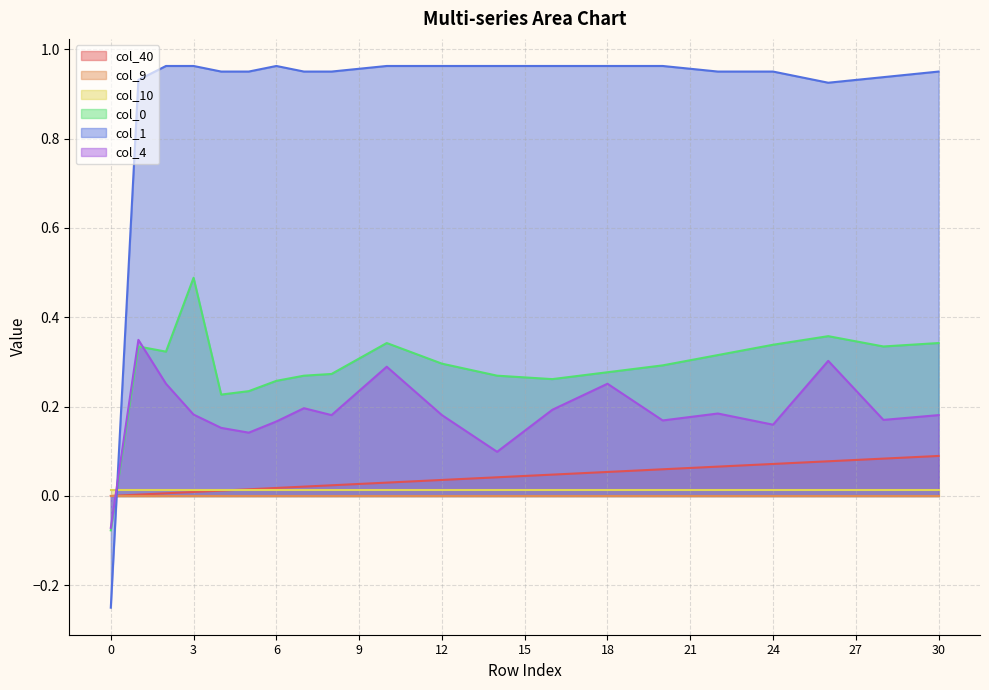

How many positive values does the col_0 series have?

30